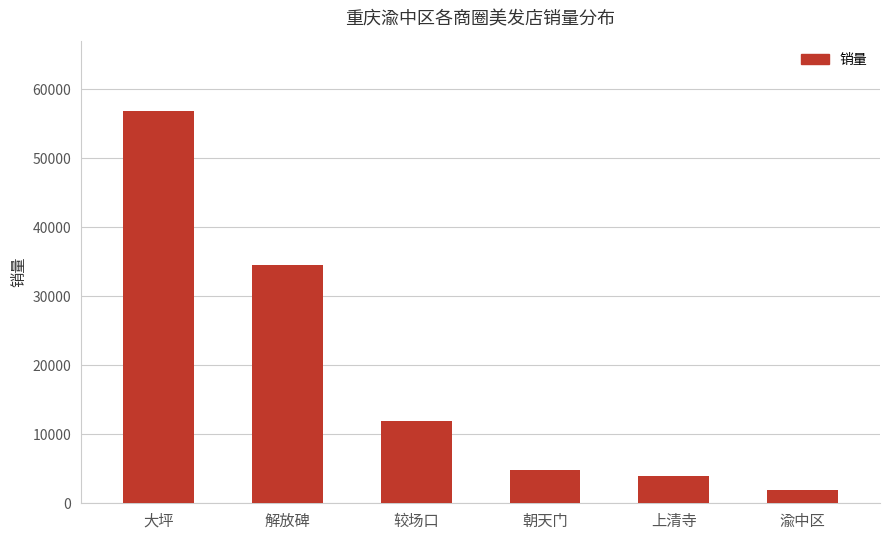

What value does the data have at 解放碑, to the nearest 10?

34550